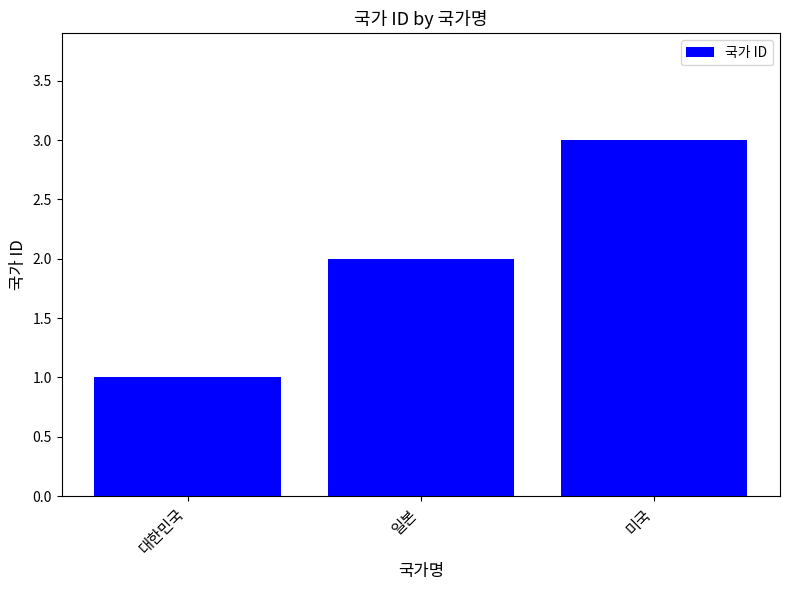

Between 일본 and 대한민국, which is larger?

일본